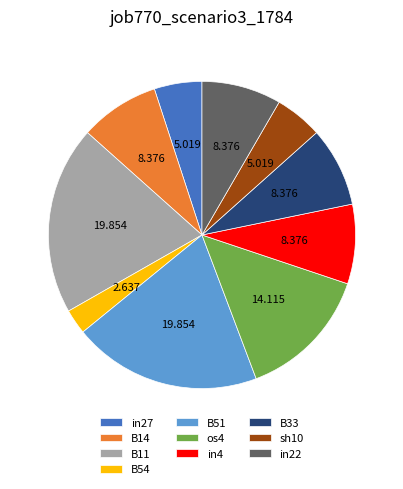

Which slice is the smallest?

B54